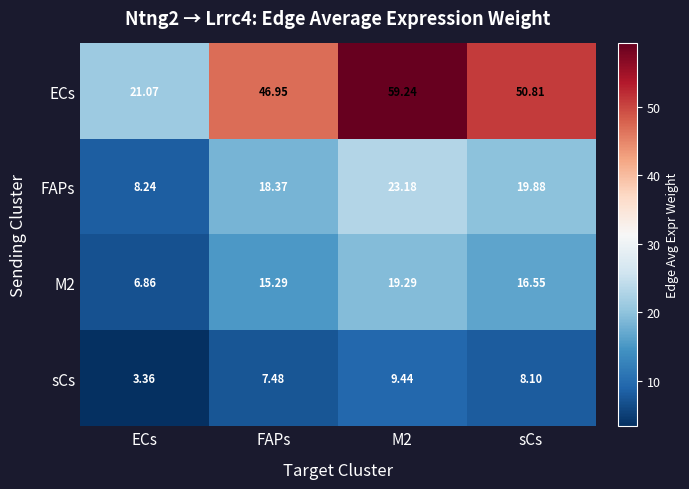

Which category has the lowest value in the FAPs series?

ECs